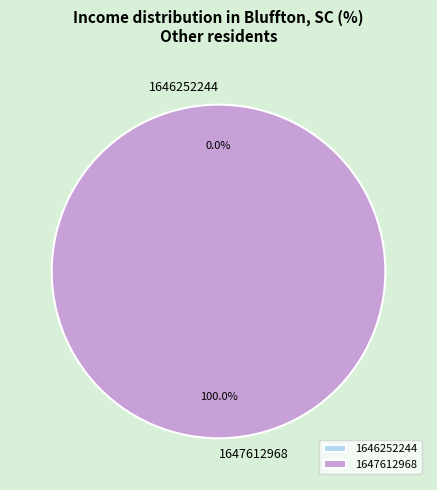

Is it true that 1647612968 is 100% of the pie?

True